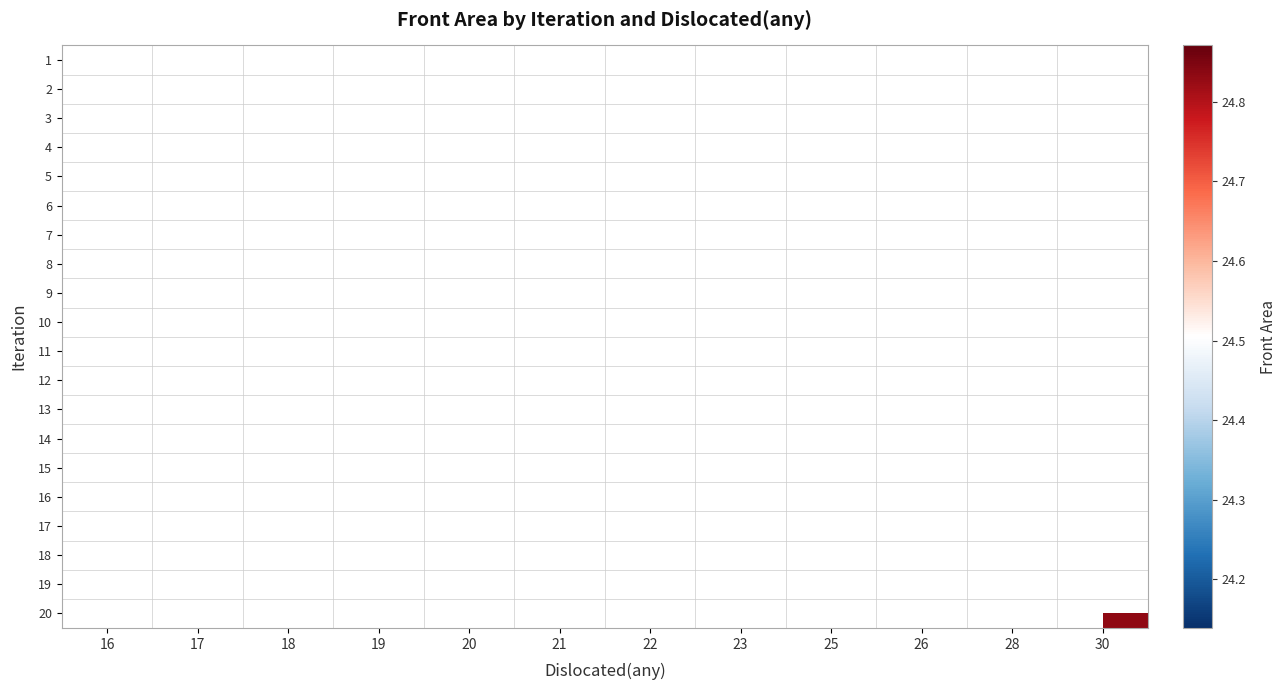

Which category has the lowest value across all series?

28